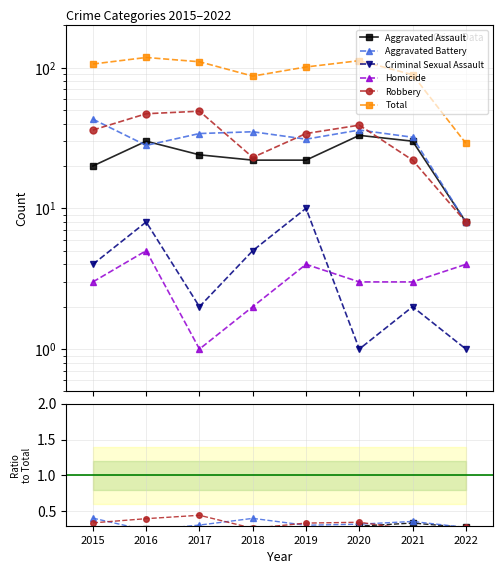

Which category has the highest value across all series?

2016